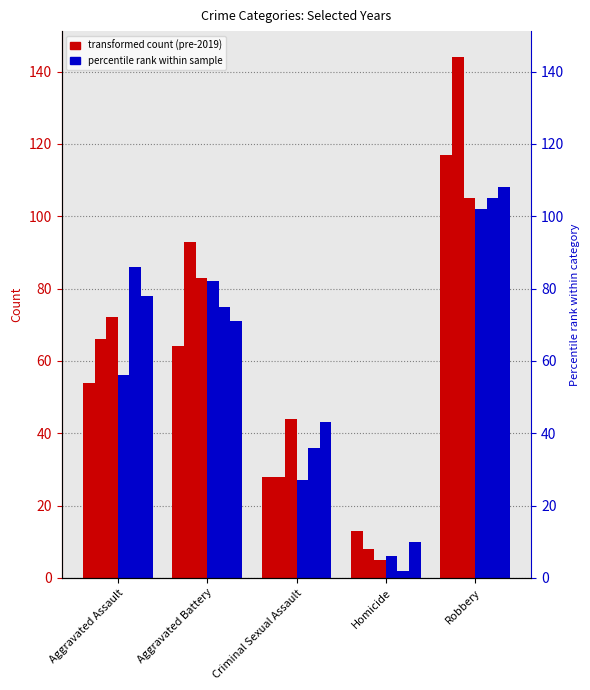

What is the total value across all series at Criminal Sexual Assault?

206